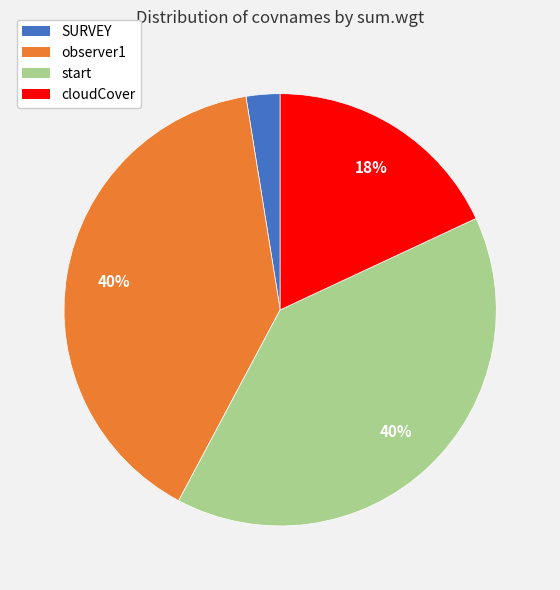

To the nearest percent, what is the average slice percentage?

25%